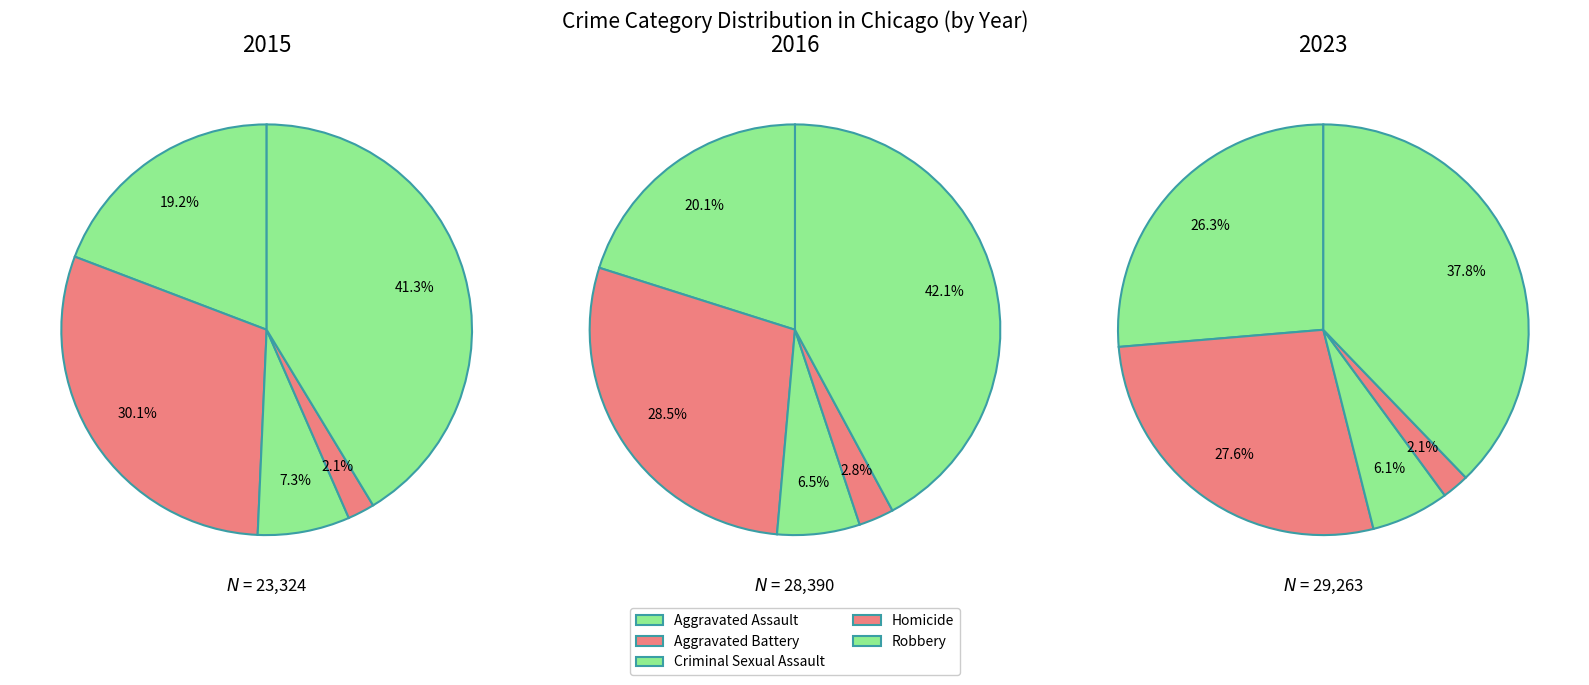

Does any single category account for the majority?

No